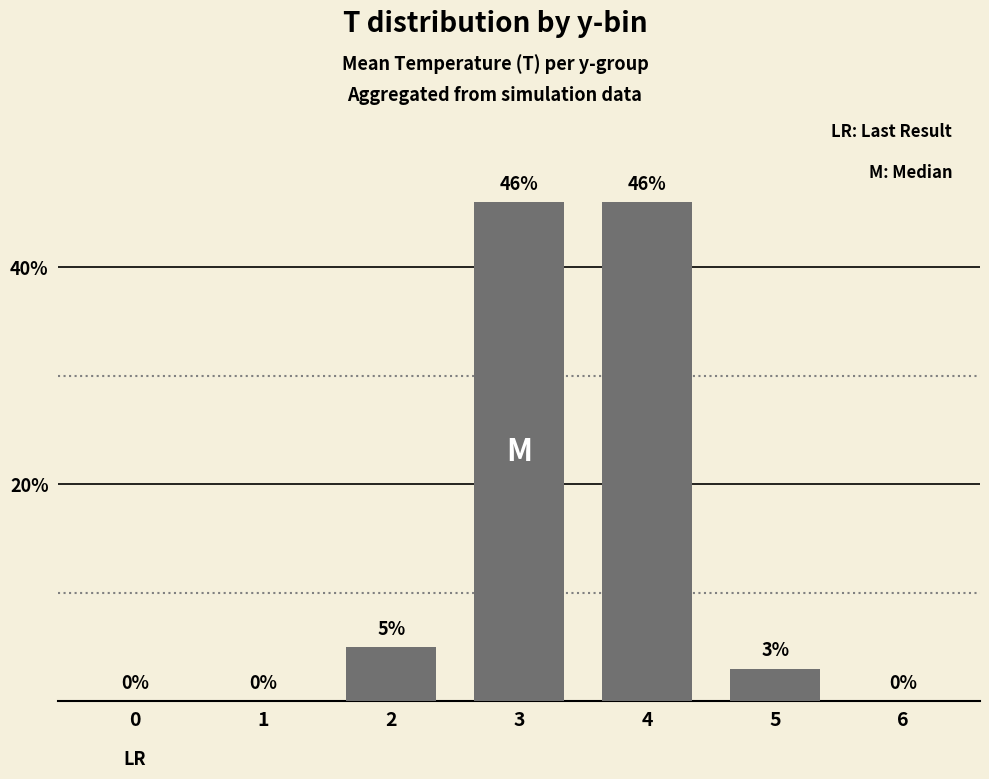

What is the change in value from 2 to 3?

+41